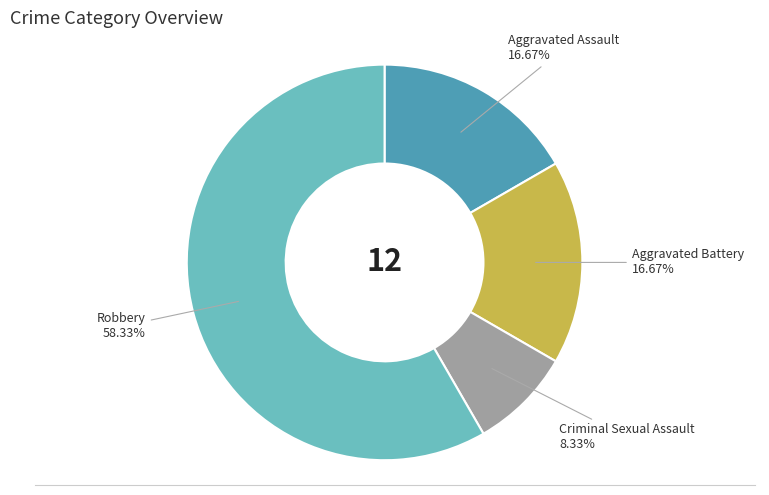

How many segments does this pie chart have?

4